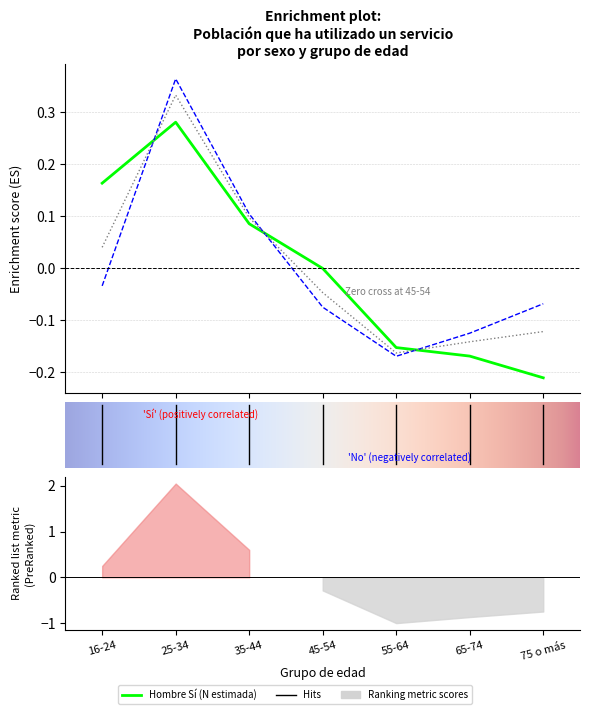

What is the difference between the maximum and minimum values in the Hombre Sí (N estimada) series?

0.5